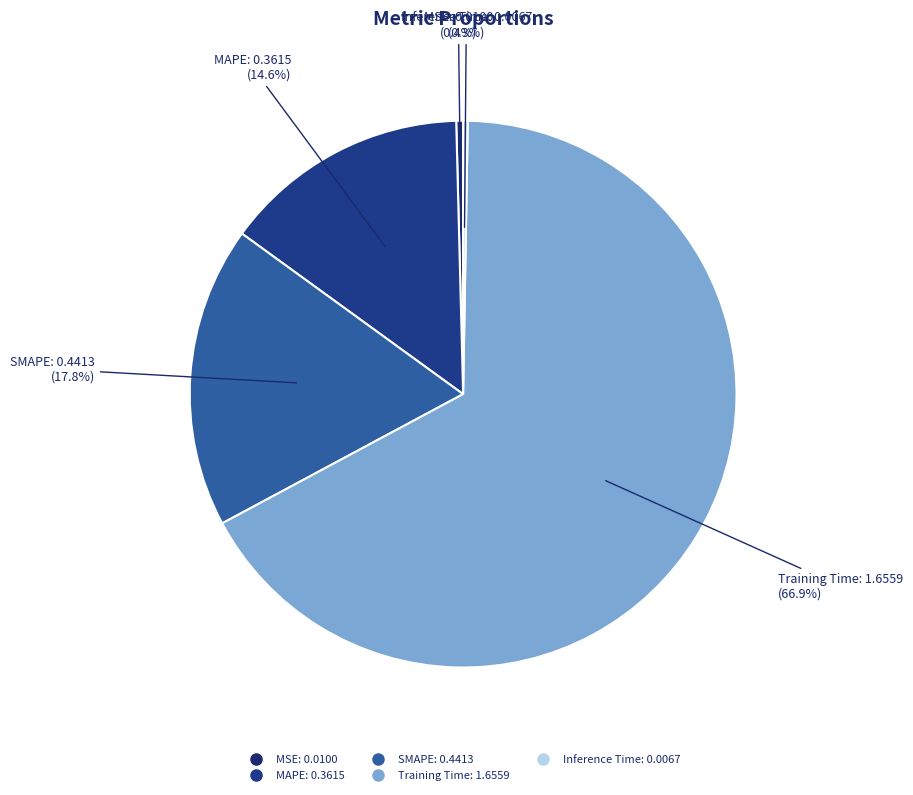

How much of the chart is everything except Training Time?

33.1%